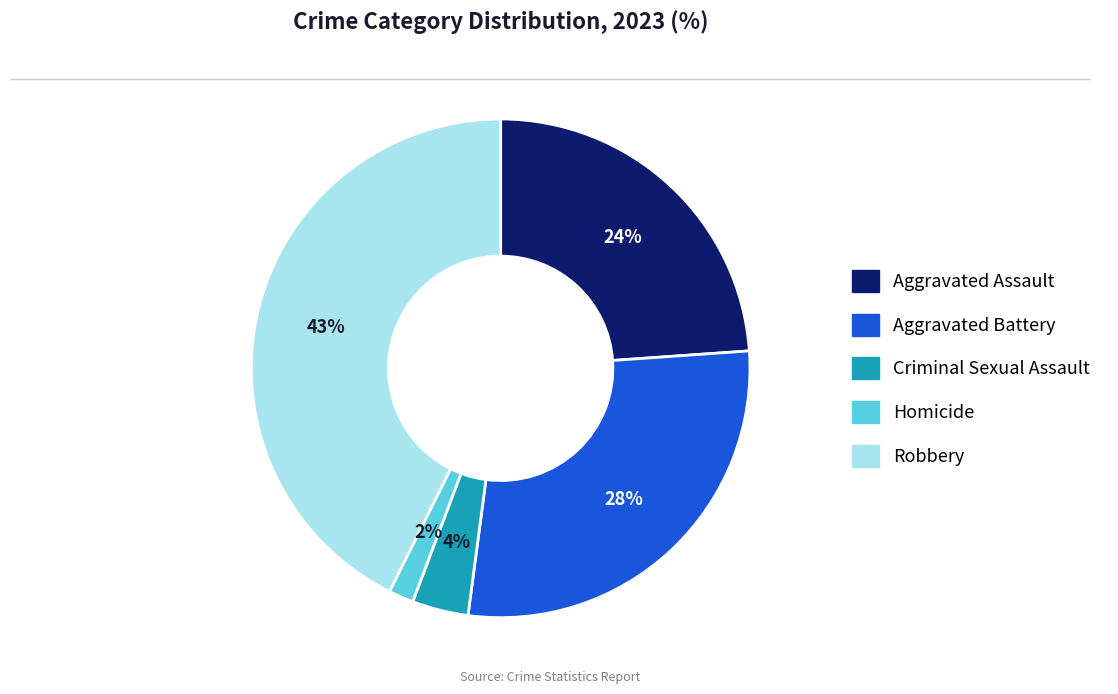

Which has a higher value, Robbery or Criminal Sexual Assault?

Robbery